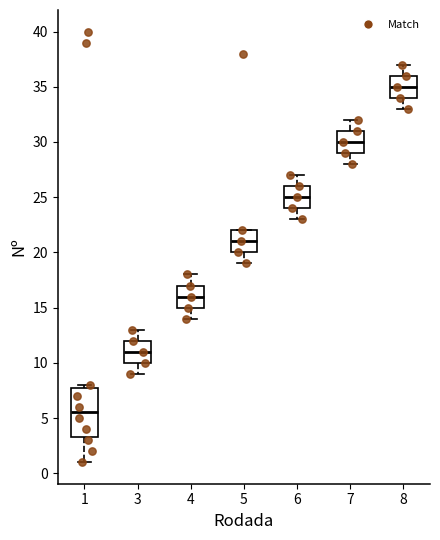

Reading left to right, transcribe this box plot: for each box, give where its median line is, the range the box spans, and where its two whiskers end, as read against the y-axis. The values are not printed on the chart, so give them approximately, as read against the axis.

1: median 5.5, box 3.5 to 8.0, whiskers 1.0 to 8.0 (just above the box's upper edge)
3: median 11.0, box 10.0 to 12.0, whiskers 9.0 to 13.0
4: median 16.0, box 15.0 to 17.0, whiskers 14.0 to 18.0
5: median 21.0, box 20.0 to 22.0, whiskers 19.0 to 22.0
6: median 25.0, box 24.0 to 26.0, whiskers 23.0 to 27.0
7: median 30.0, box 29.0 to 31.0, whiskers 28.0 to 32.0
8: median 35.0, box 34.0 to 36.0, whiskers 33.0 to 37.0